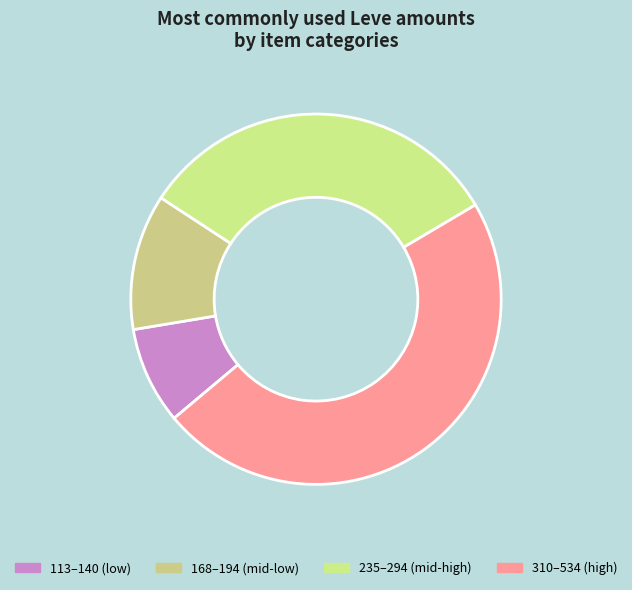

How many segments does this pie chart have?

4